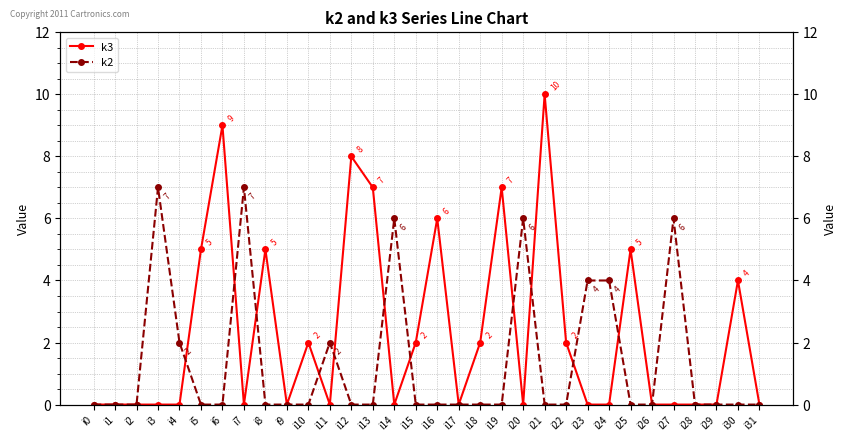

Between i4 and i25, which series saw the biggest shift?

k3